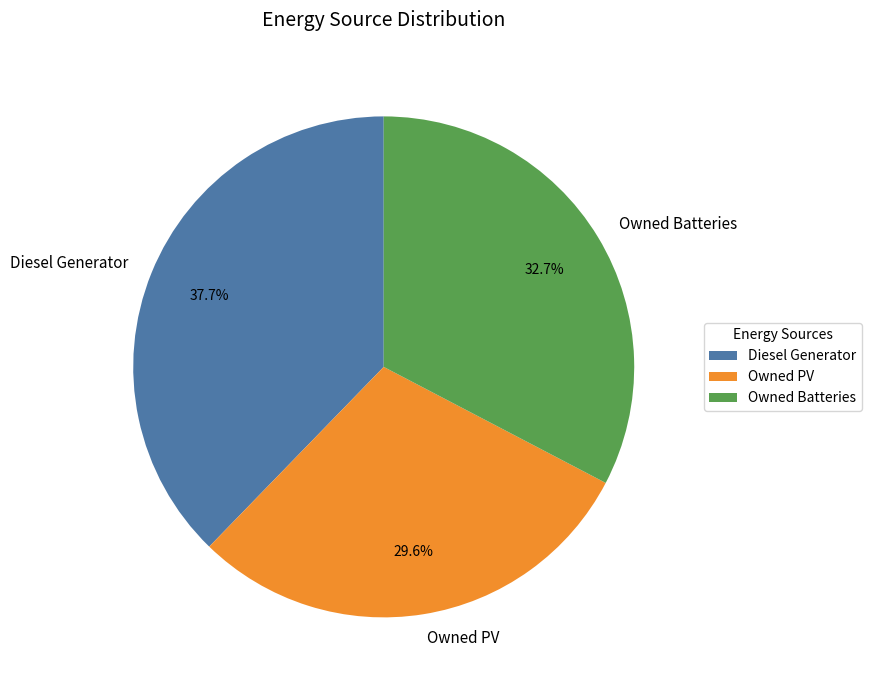

Rank the categories by value from lowest to highest.

Owned PV, Owned Batteries, Diesel Generator